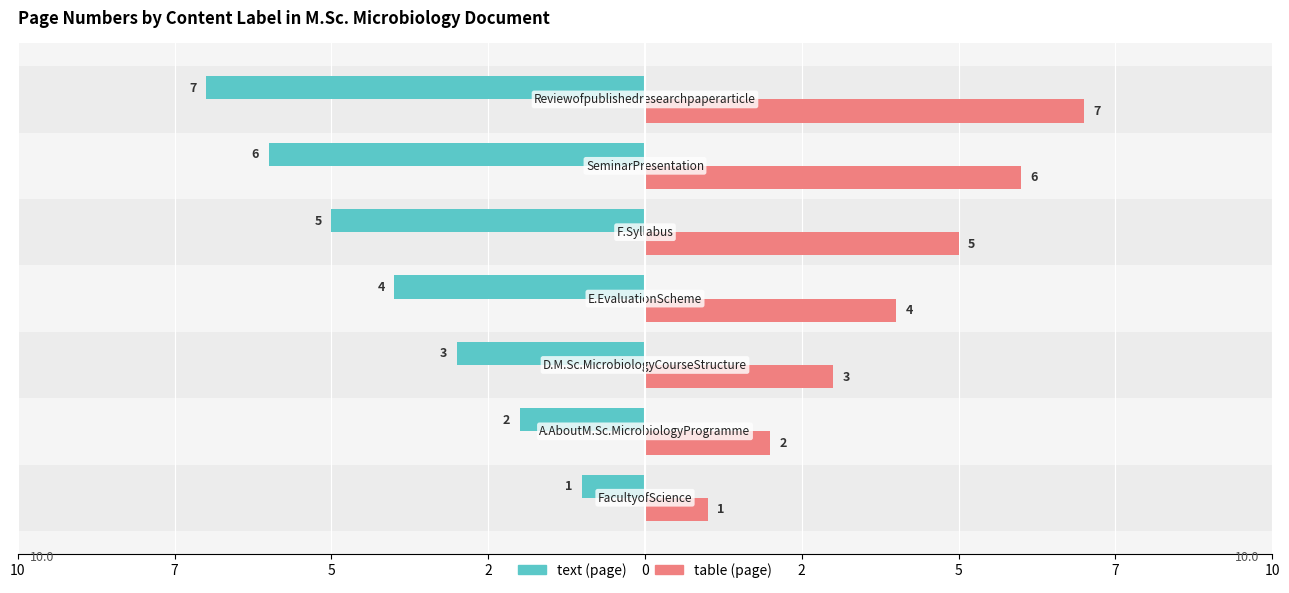

What is the difference between the second highest and minimum values in the table (page) series?

5